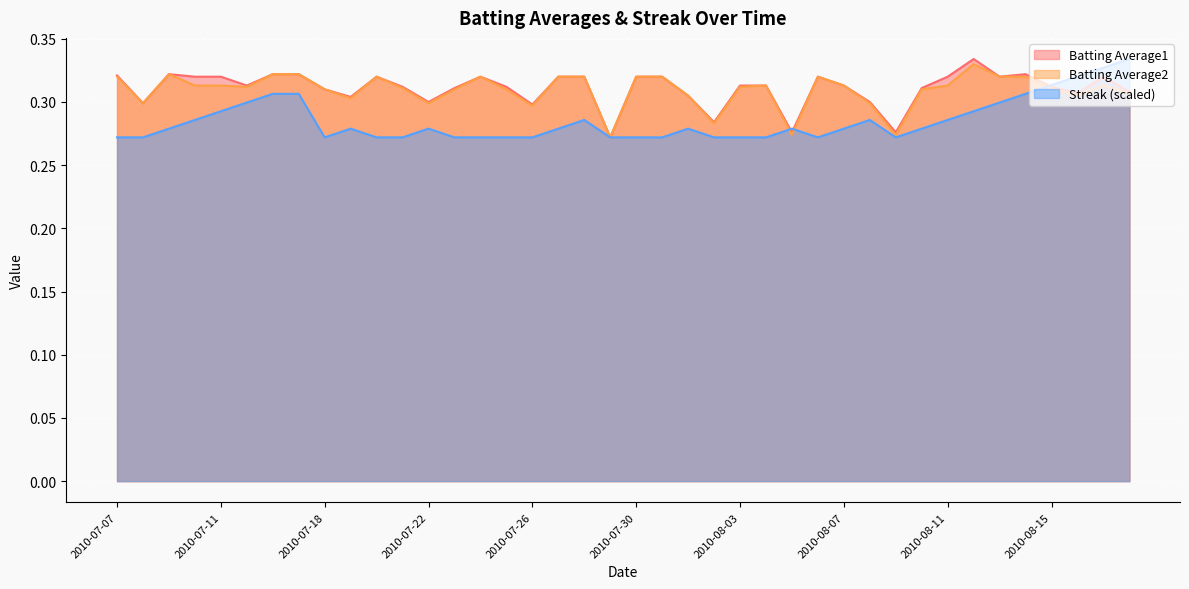

The value of Batting Average1 at 2010-07-16 is 0.3. True or false?

True